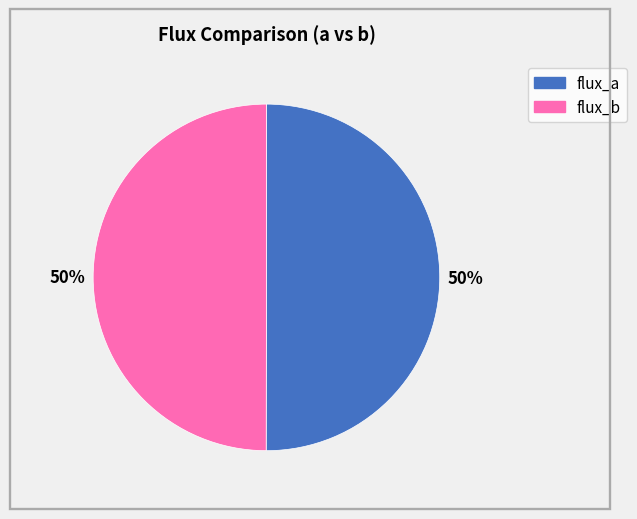

To the nearest percent, what is the average slice percentage?

50%